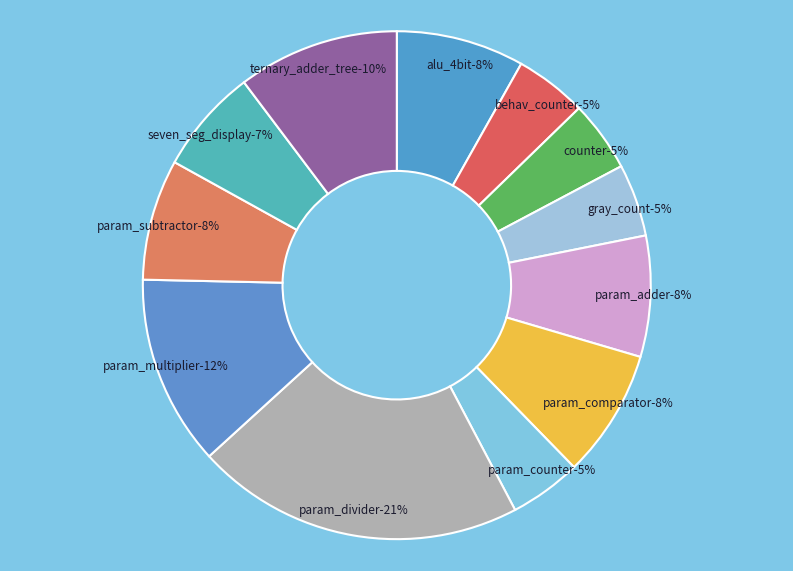

How many segments does this pie chart have?

12